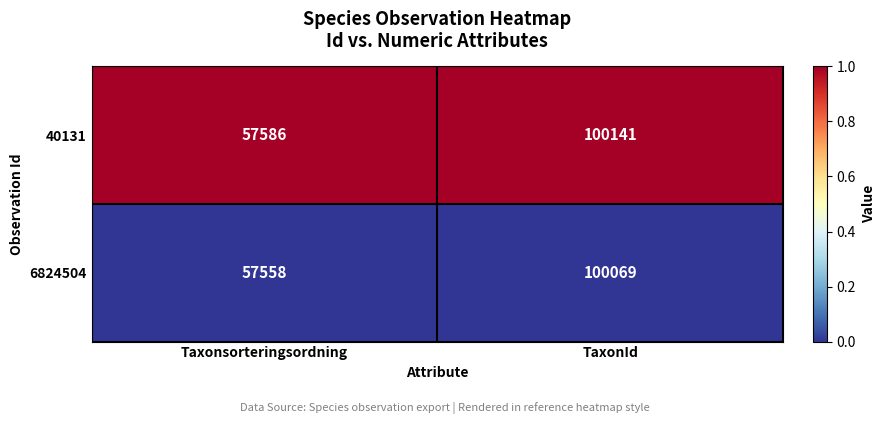

Is it true that 40131 equals 57586 at Taxonsorteringsordning?

True